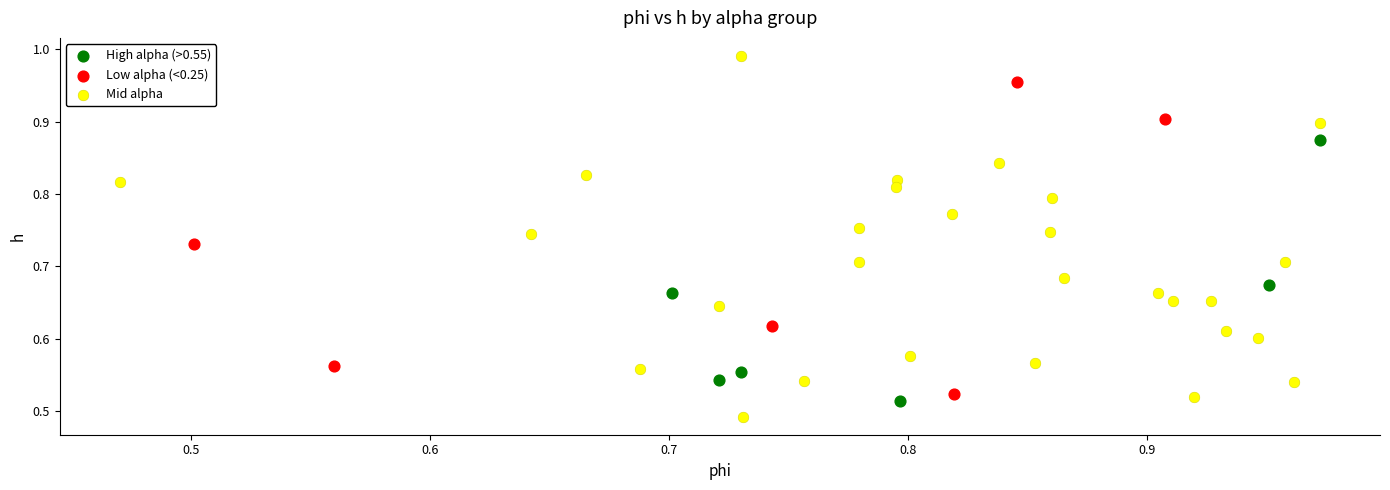

Which series reaches the maximum Y coordinate?

Mid alpha